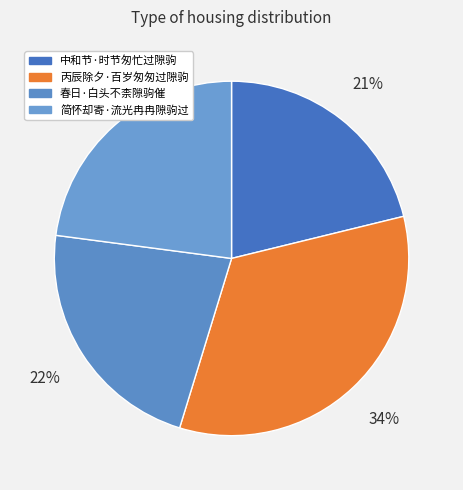

Rank the categories by value from highest to lowest.

丙辰除夕·百岁匆匆过隙驹, 简怀却寄·流光冉冉隙驹过, 春日·白头不柰隙驹催, 中和节·时节匆忙过隙驹